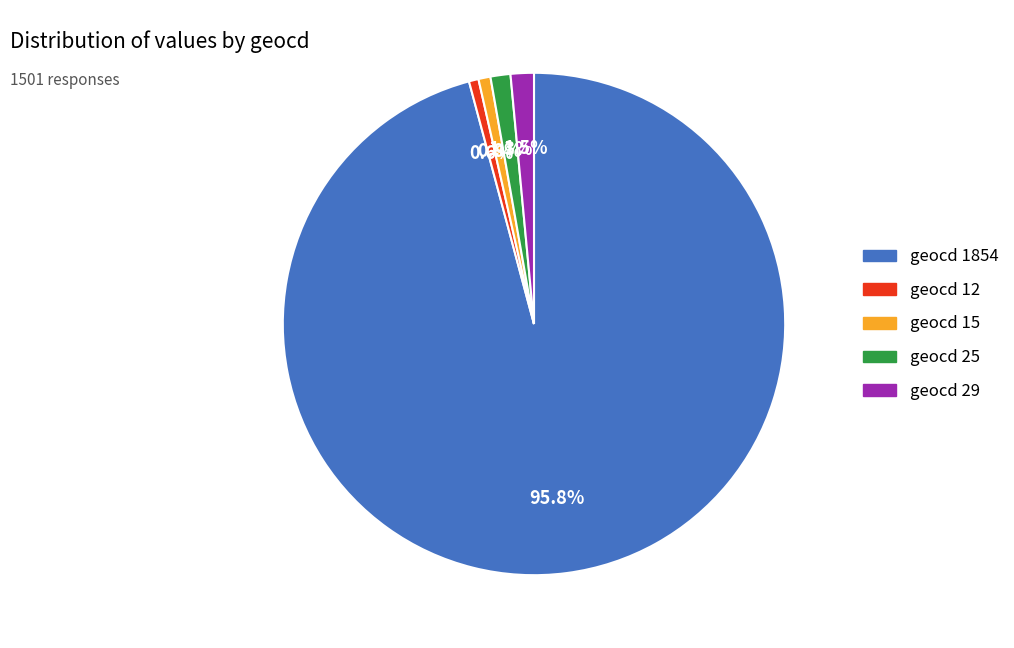

Does any single category account for the majority?

Yes